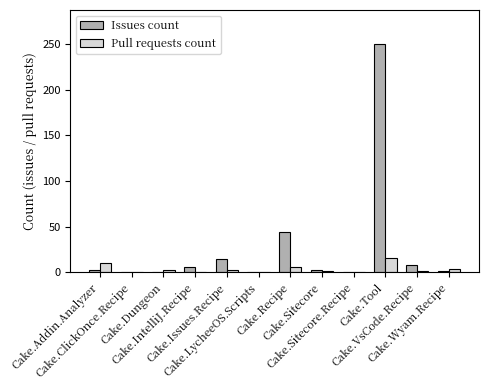

Read the Pull requests count value at Cake.Addin.Analyzer, to the nearest 5.

10